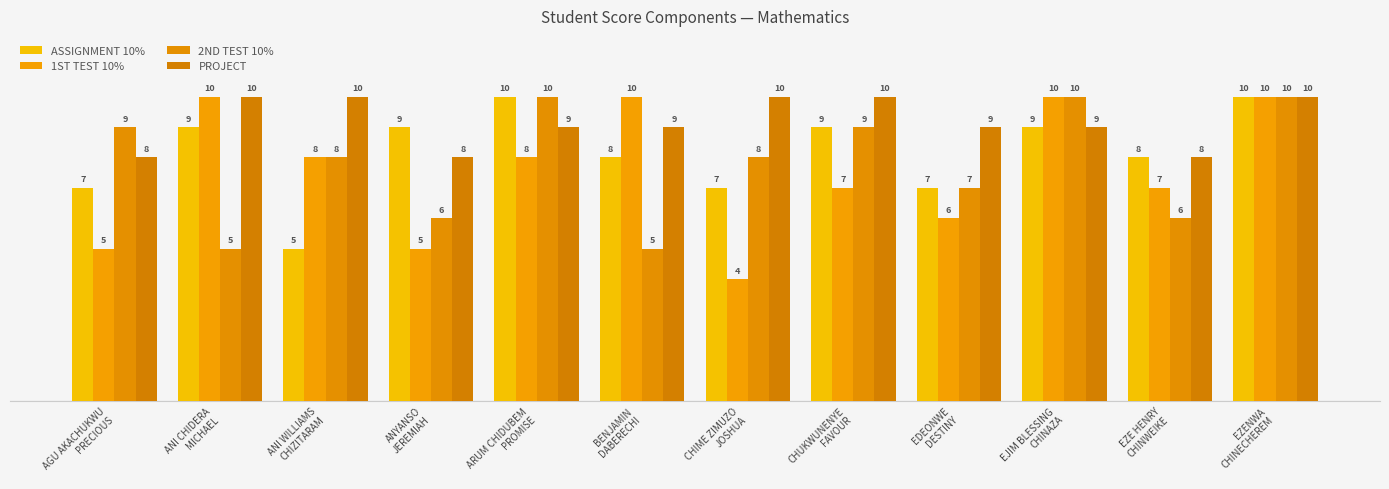

Reading left to right, list all the values displayed in this chart.

ASSIGNMENT 10%: AGU AKACHUKWU
PRECIOUS=7	ANI CHIDERA
MICHAEL=9	ANI WILLIAMS
CHIZITARAM=5	ANYANSO
JEREMIAH=9	ARUM CHIDUBEM
PROMISE=10	BENJAMIN
DABERECHI=8	CHIME ZIMUZO
JOSHUA=7	CHUKWUNENYE
FAVOUR=9	EDEONWE
DESTINY=7	EJIM BLESSING
CHINAZA=9	EZE HENRY
CHINWEIKE=8	EZENWA
CHINECHEREM=10
1ST TEST 10%: AGU AKACHUKWU
PRECIOUS=5	ANI CHIDERA
MICHAEL=10	ANI WILLIAMS
CHIZITARAM=8	ANYANSO
JEREMIAH=5	ARUM CHIDUBEM
PROMISE=8	BENJAMIN
DABERECHI=10	CHIME ZIMUZO
JOSHUA=4	CHUKWUNENYE
FAVOUR=7	EDEONWE
DESTINY=6	EJIM BLESSING
CHINAZA=10	EZE HENRY
CHINWEIKE=7	EZENWA
CHINECHEREM=10
2ND TEST 10%: AGU AKACHUKWU
PRECIOUS=9	ANI CHIDERA
MICHAEL=5	ANI WILLIAMS
CHIZITARAM=8	ANYANSO
JEREMIAH=6	ARUM CHIDUBEM
PROMISE=10	BENJAMIN
DABERECHI=5	CHIME ZIMUZO
JOSHUA=8	CHUKWUNENYE
FAVOUR=9	EDEONWE
DESTINY=7	EJIM BLESSING
CHINAZA=10	EZE HENRY
CHINWEIKE=6	EZENWA
CHINECHEREM=10
PROJECT: AGU AKACHUKWU
PRECIOUS=8	ANI CHIDERA
MICHAEL=10	ANI WILLIAMS
CHIZITARAM=10	ANYANSO
JEREMIAH=8	ARUM CHIDUBEM
PROMISE=9	BENJAMIN
DABERECHI=9	CHIME ZIMUZO
JOSHUA=10	CHUKWUNENYE
FAVOUR=10	EDEONWE
DESTINY=9	EJIM BLESSING
CHINAZA=9	EZE HENRY
CHINWEIKE=8	EZENWA
CHINECHEREM=10